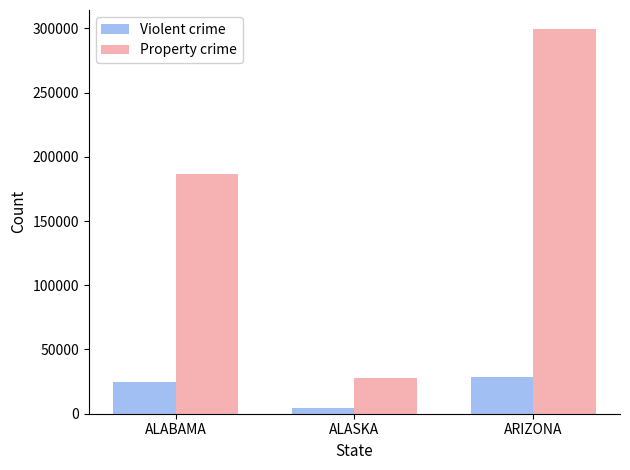

Which series has the largest range (max minus min)?

Property crime